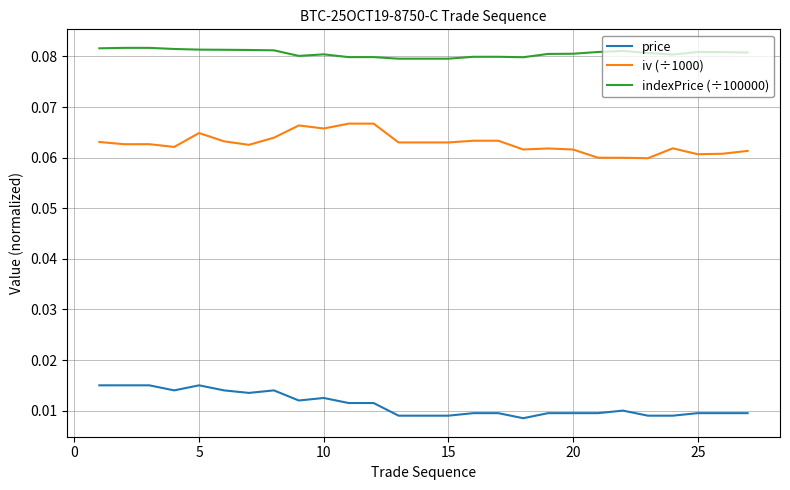

Rank the series by their average value, from highest to lowest.

indexPrice (÷100000), iv (÷1000), price